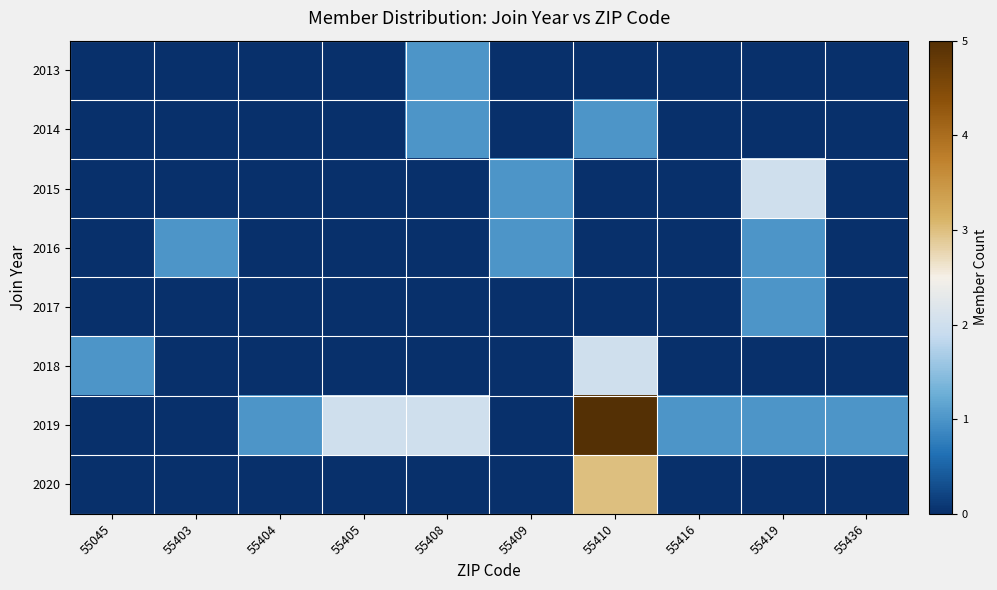

How many data points does each series have?

10